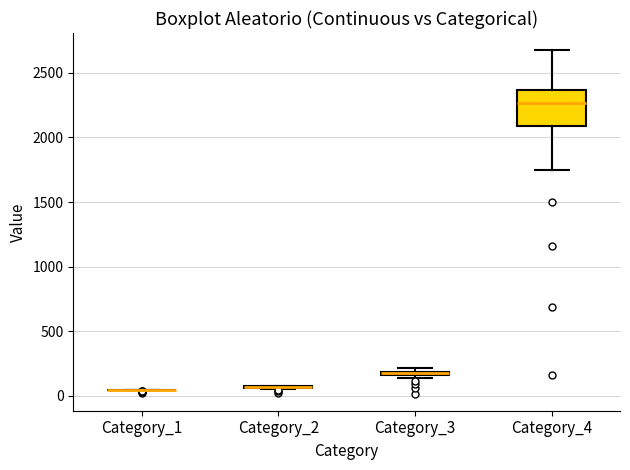

Which box is the tallest, from its lower edge to its upper edge?

Category_4